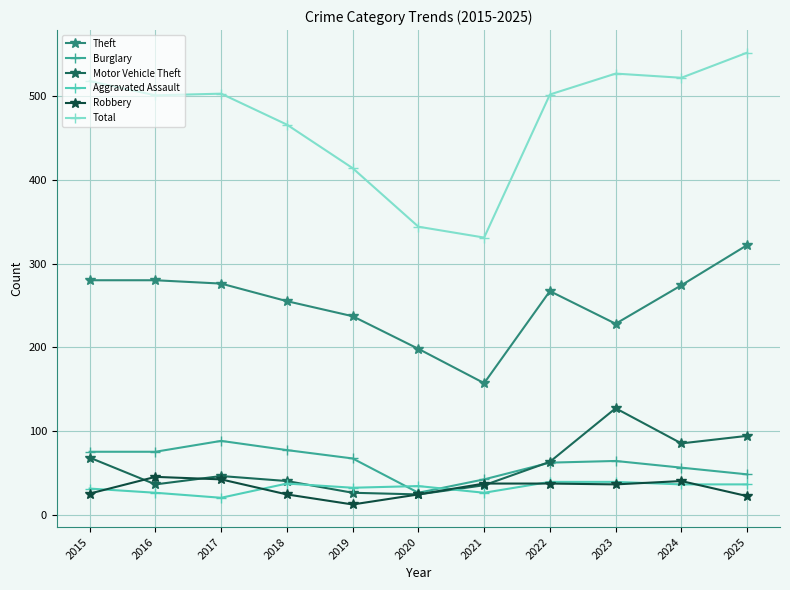

The Total series shows 552 at 2025. True or false?

True